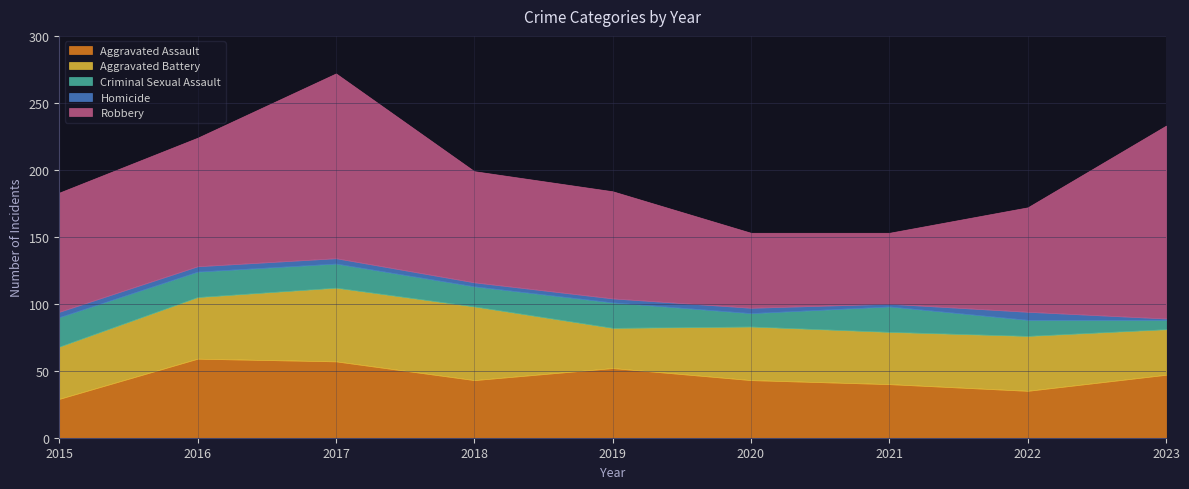

The value of Aggravated Assault at 2018 is 43. True or false?

True